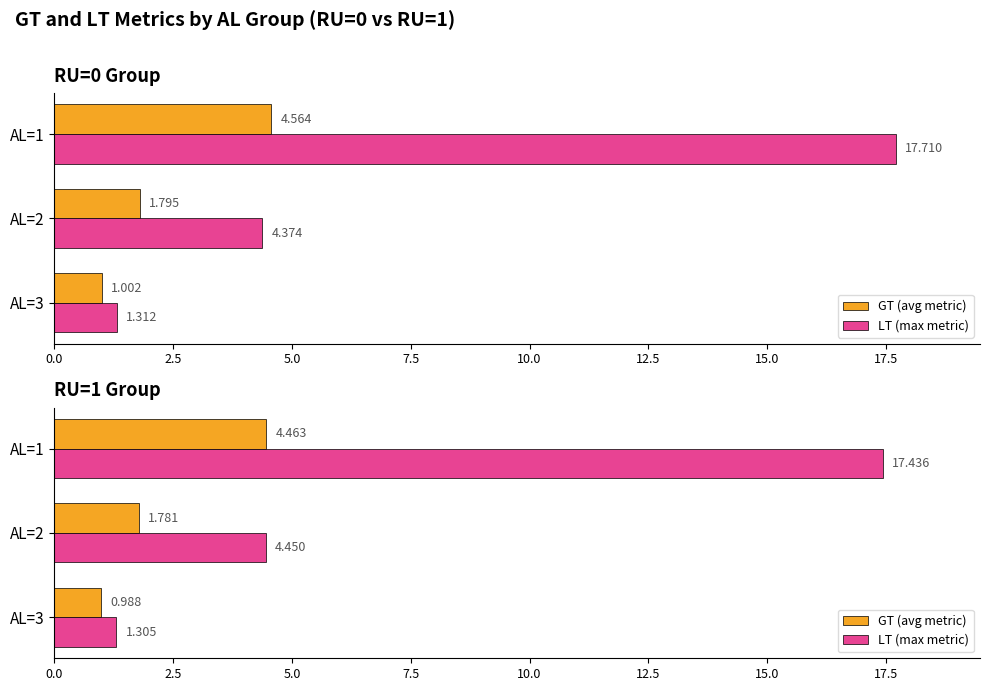

Between AL=3 and AL=2, which is larger?

AL=2